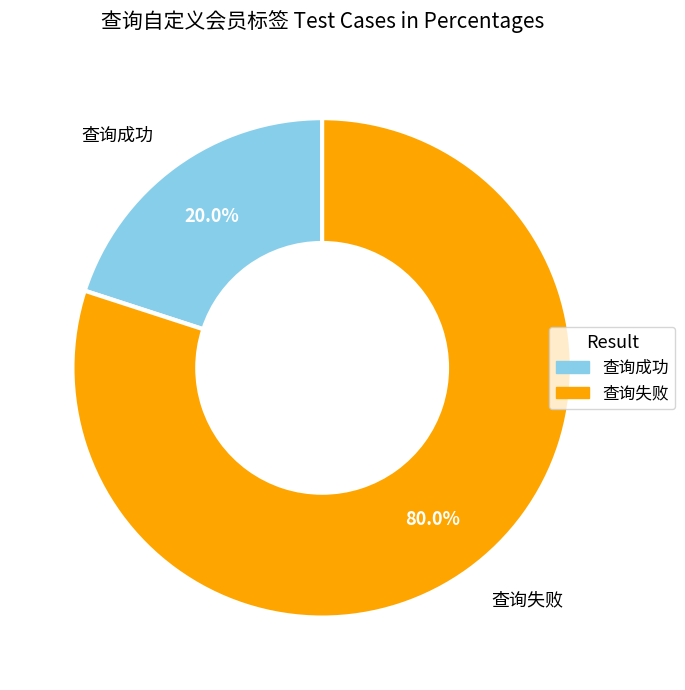

Rank the categories by value from lowest to highest.

查询成功, 查询失败